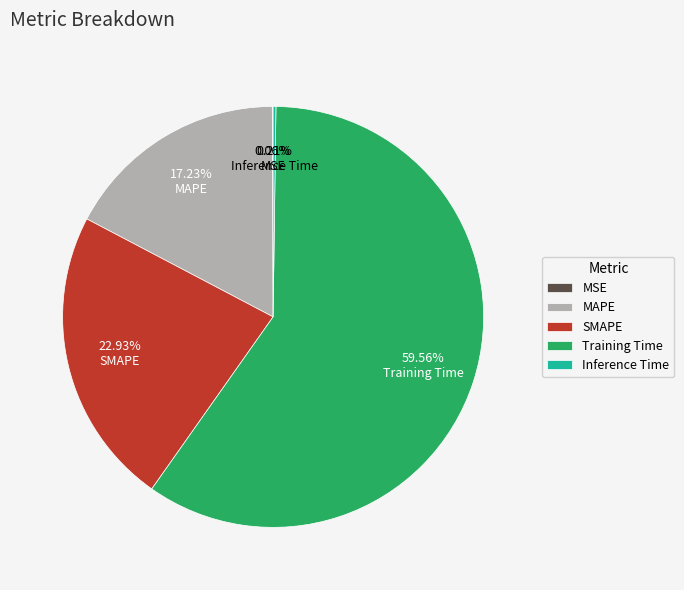

To the nearest percent, what percentage of the pie is Training Time?

60%